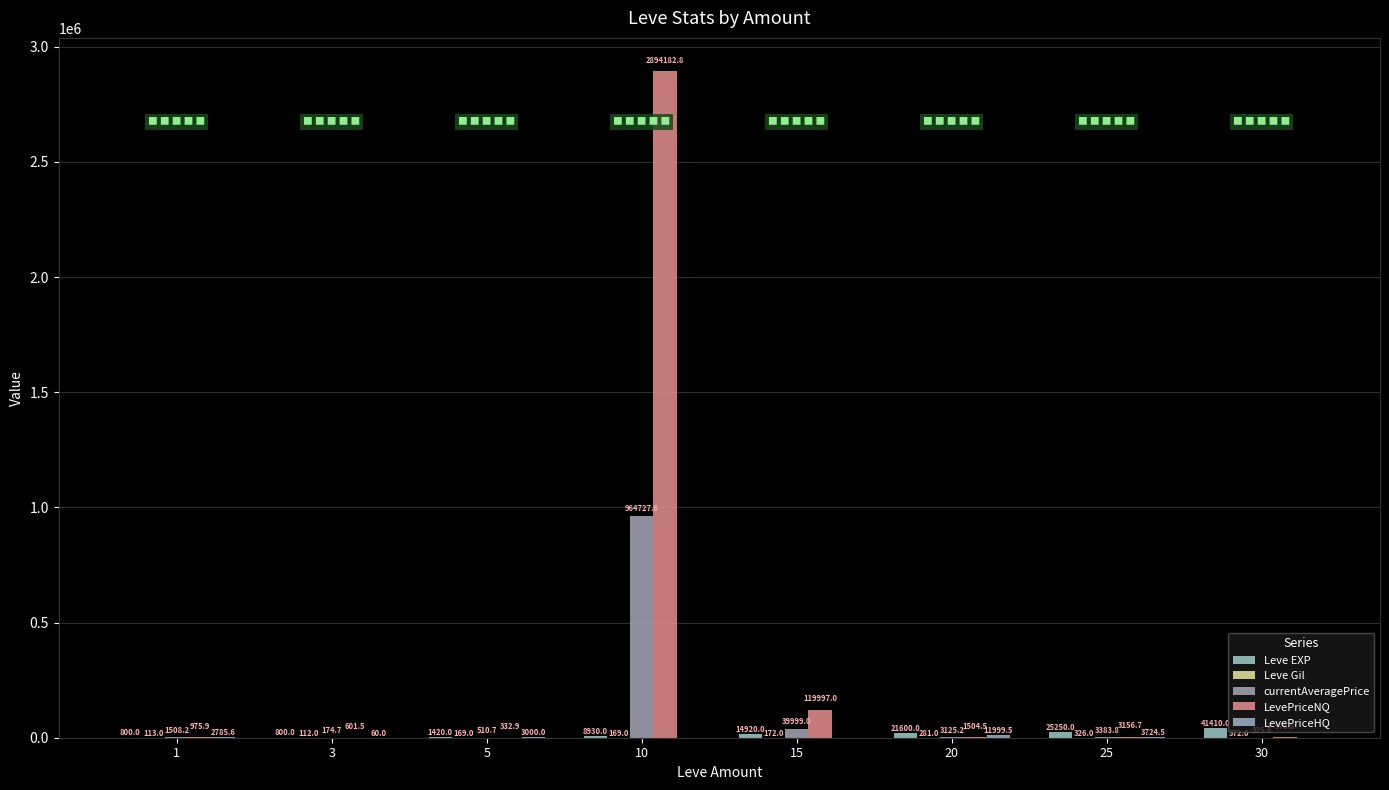

Rank the categories by LevePriceHQ value from lowest to highest.

10, 15, 30, 3, 1, 5, 25, 20